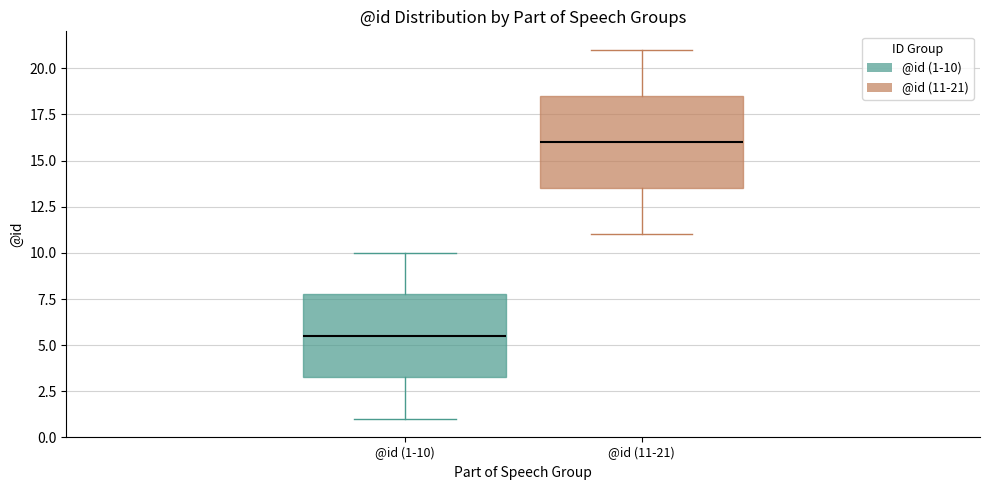

Which box's median line is the highest?

@id (11-21)